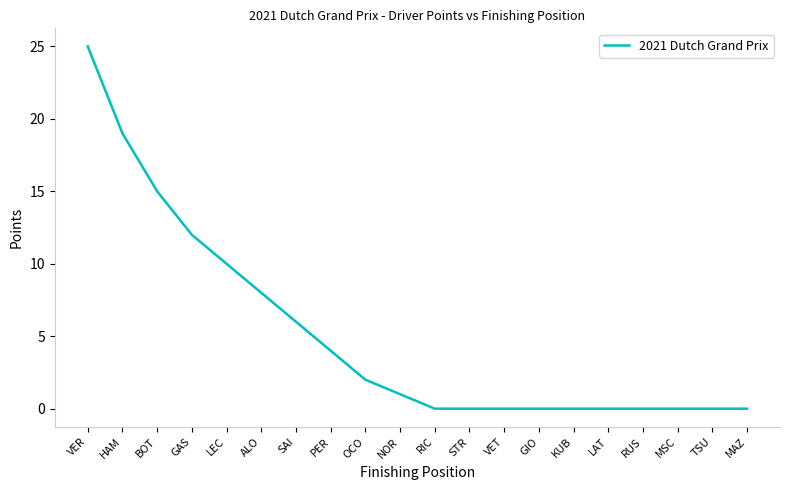

The value at NOR is 1. True or false?

True